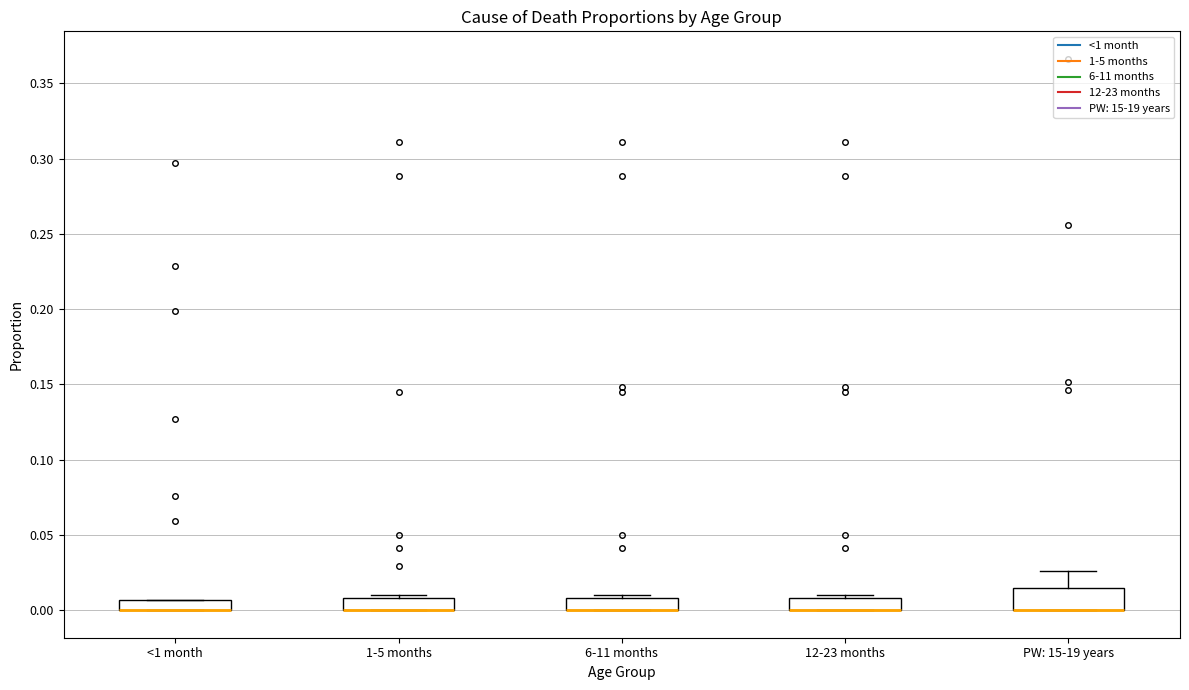

Where is the lower edge of the box for 12-23 months on the y-axis? The values are not printed on the chart, so give them approximately, as read against the axis.

0.000